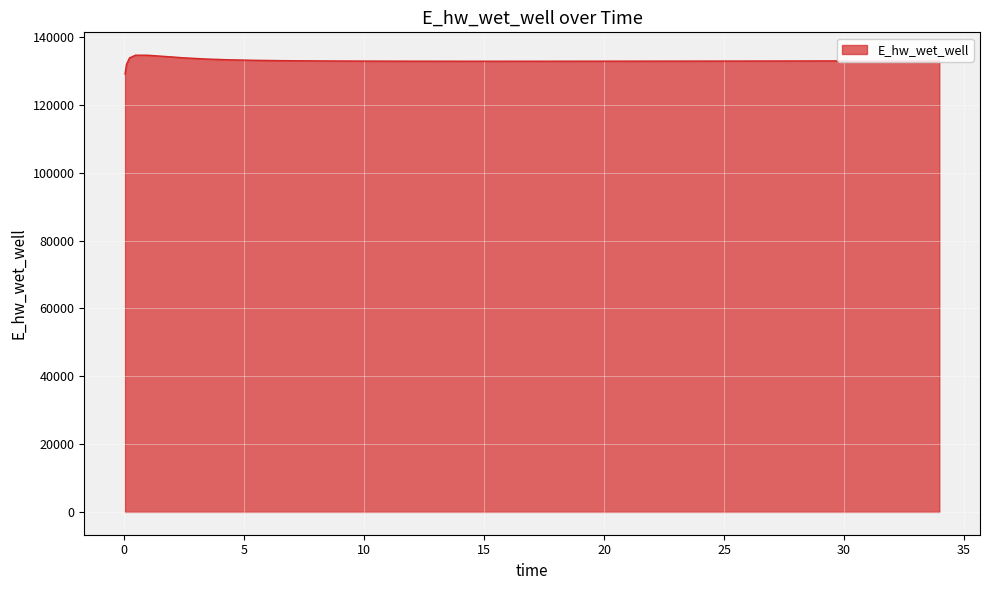

What is the smallest value displayed?

129081.0